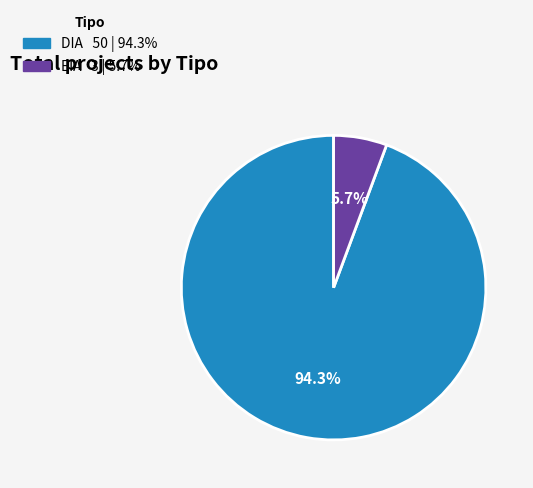

Is EIA the majority of the pie?

No